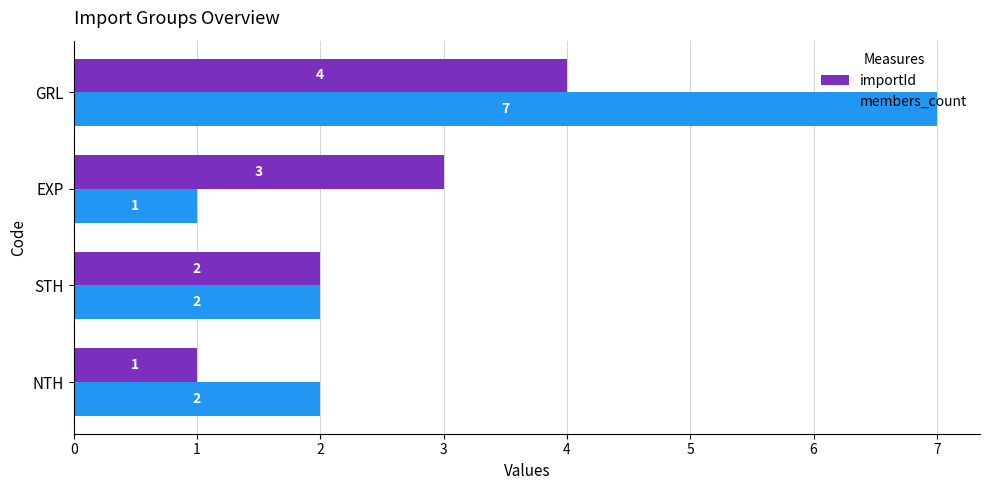

How many members_count values are between 2 and 7?

3